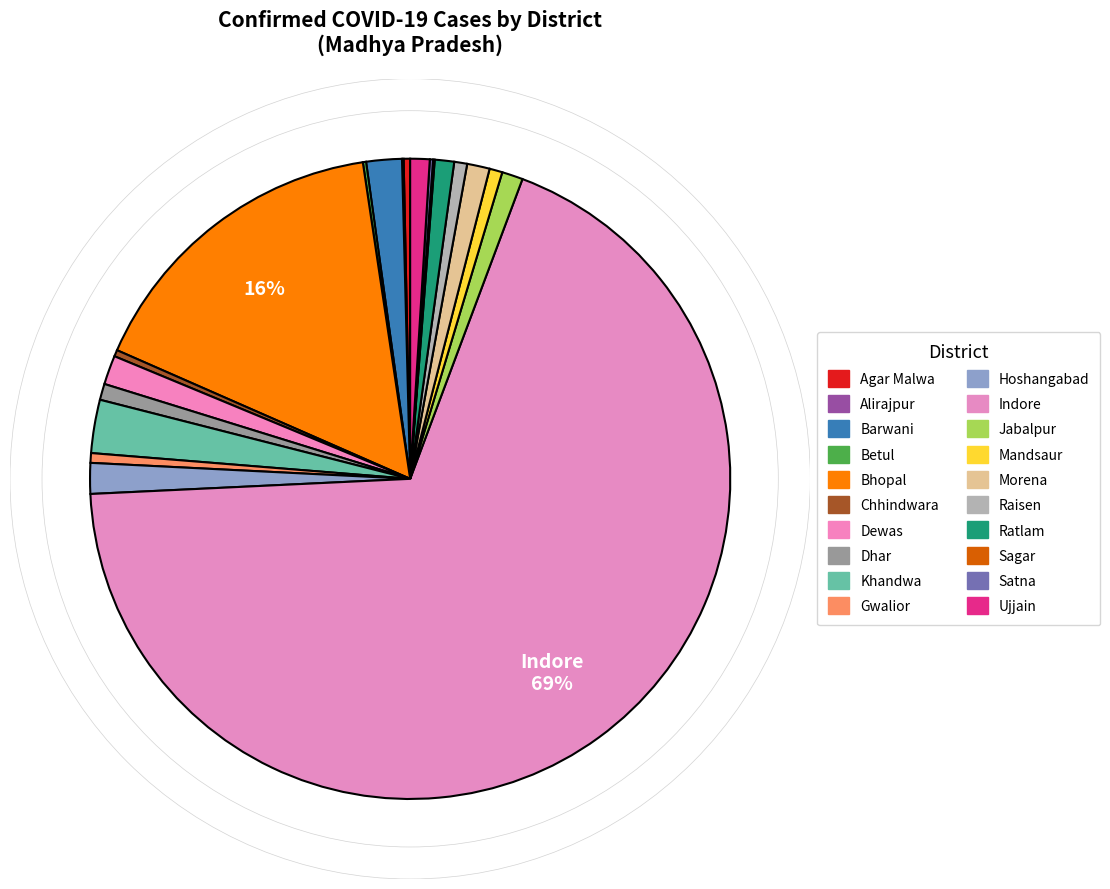

What is the ratio of the value at Barwani to the value at Bhopal?

0.1